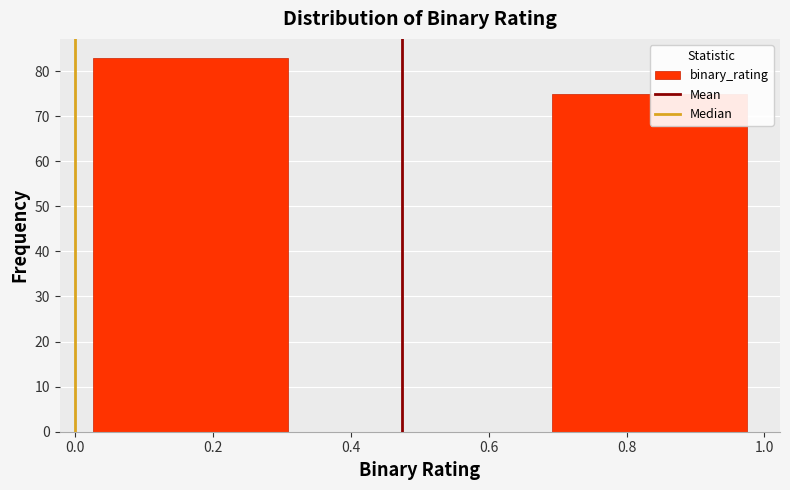

Reading left to right, list every bar in this chart as the range it spans on the x-axis followed by its height. Neither the bar edges nor the heights are printed on the chart, so give them approximately, as read against the axes.

0.00 to 0.34: 83
0.34 to 0.66: 0
0.66 to 1.00: 75